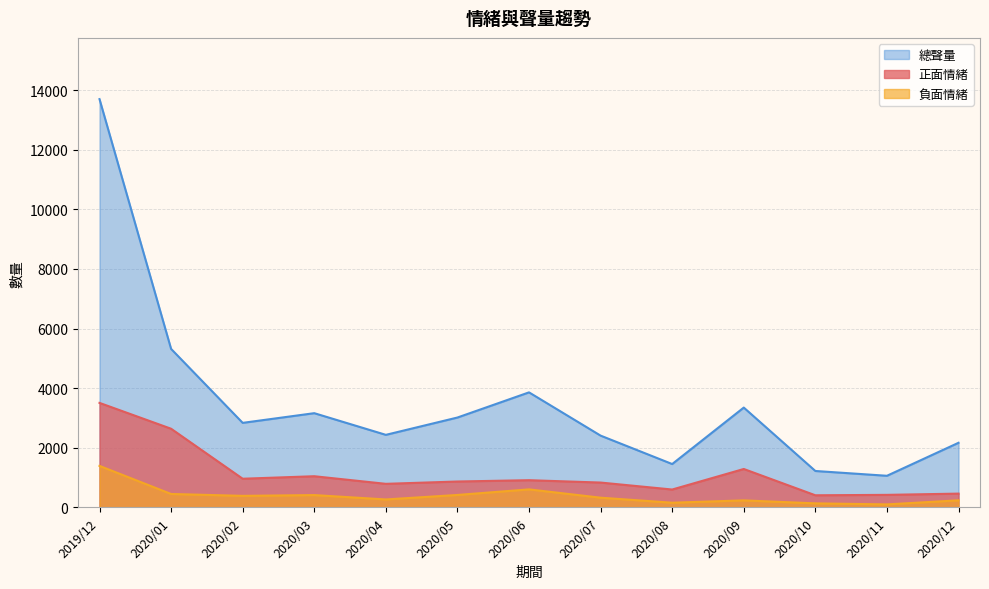

Which series has the largest range (max minus min)?

總聲量